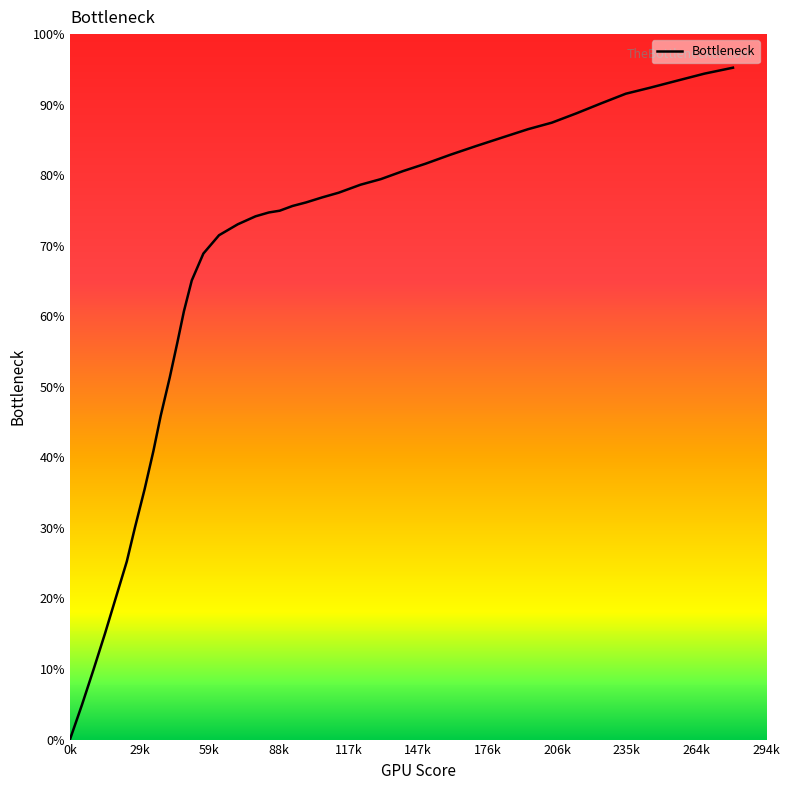

Is this an area chart (filled region under the line)?

No